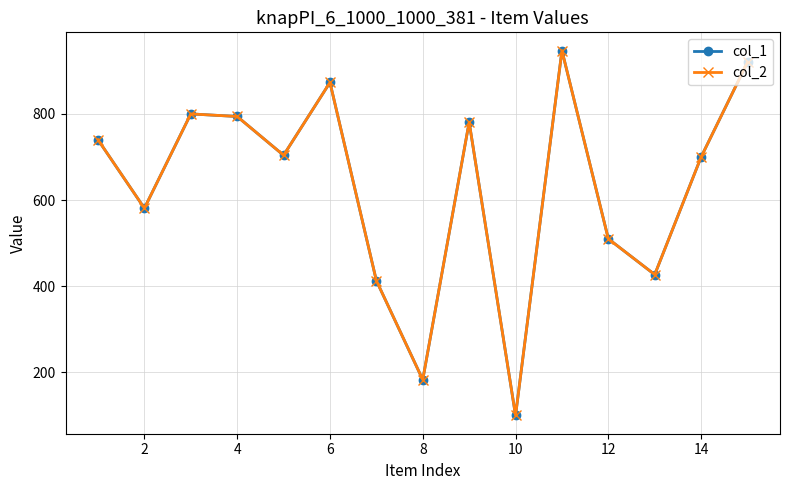

Does the chart have visible grid lines?

Yes